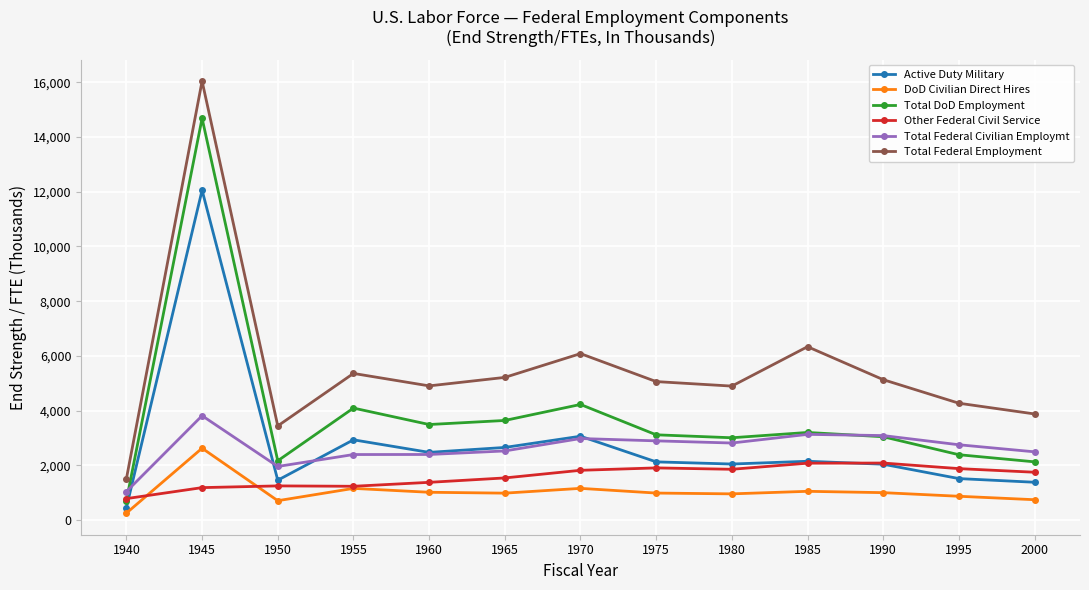

Where do Other Federal Civil Service and Total DoD Employment first cross each other?

1940 and 1945